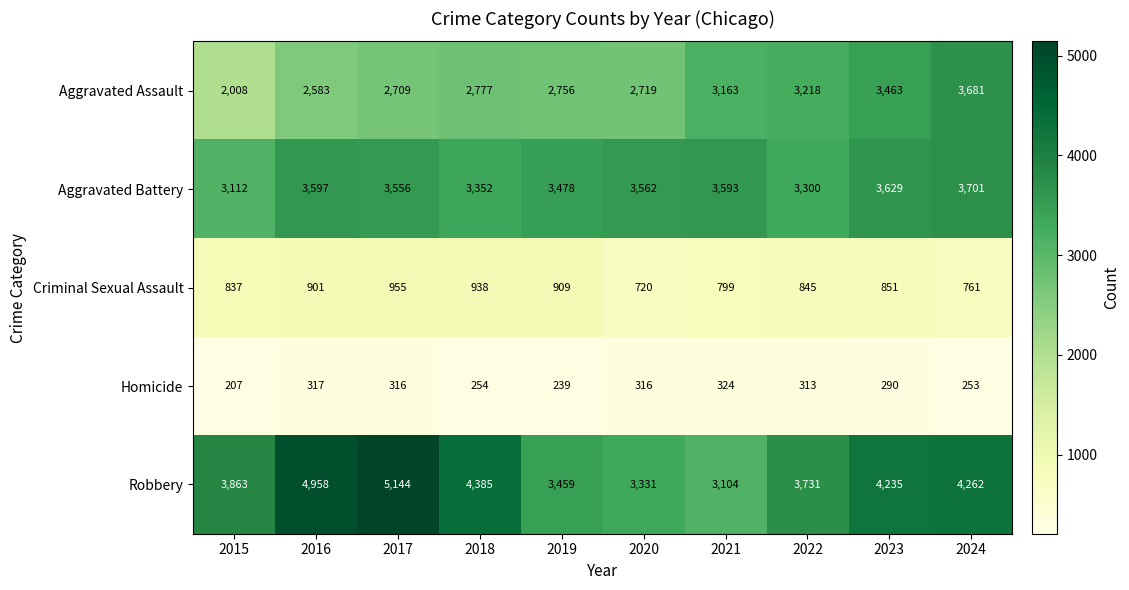

List the series in order of their peak value, highest first.

Robbery, Aggravated Battery, Aggravated Assault, Criminal Sexual Assault, Homicide